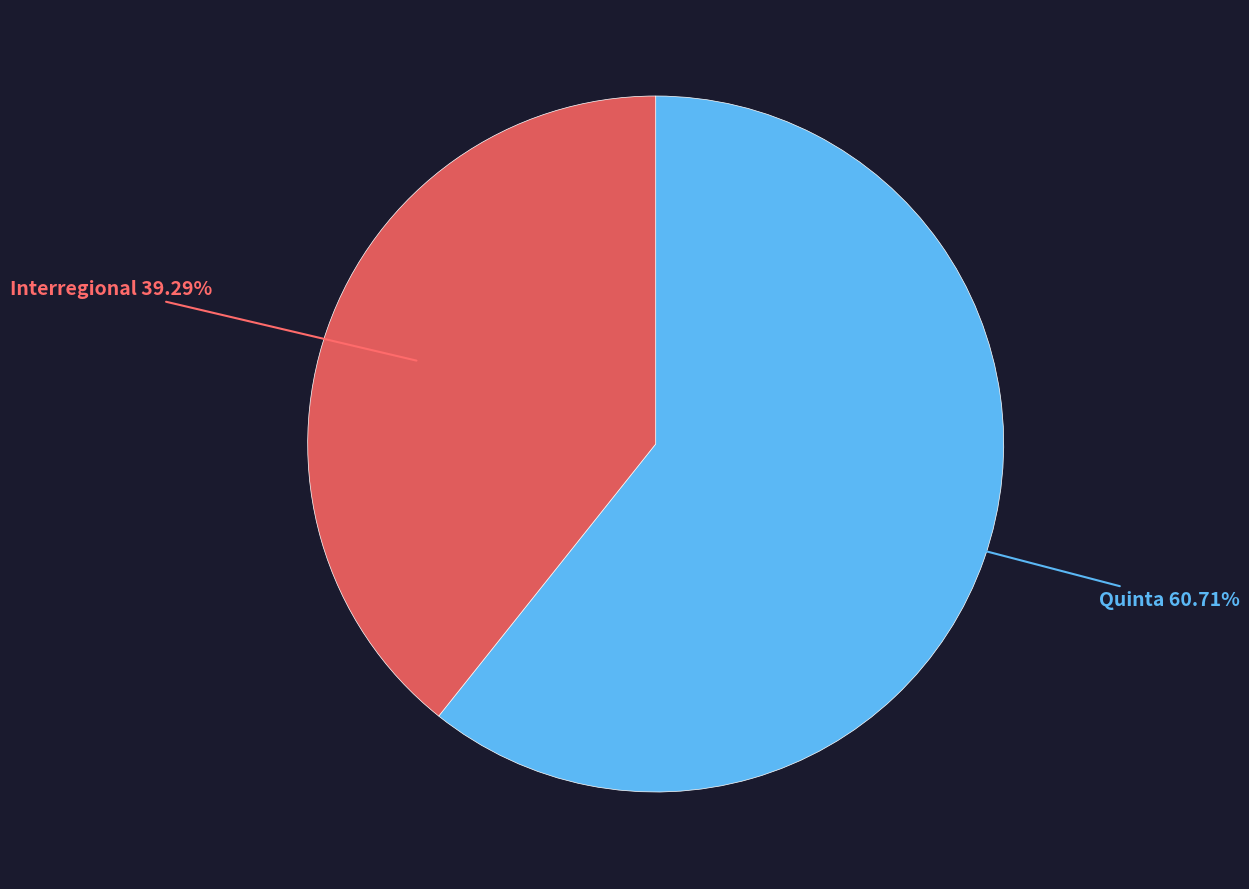

Is there any slice that represents more than half of the pie?

Yes